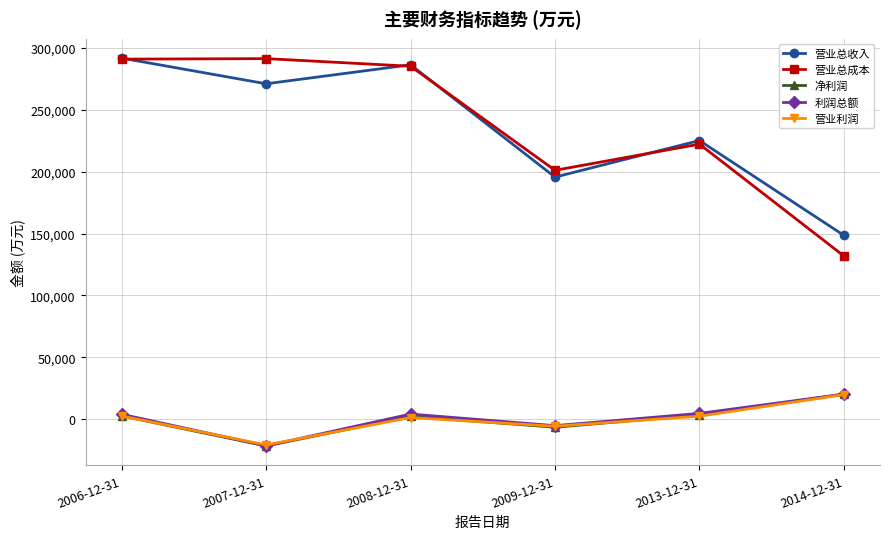

What is the sum of all 营业利润 values?

438